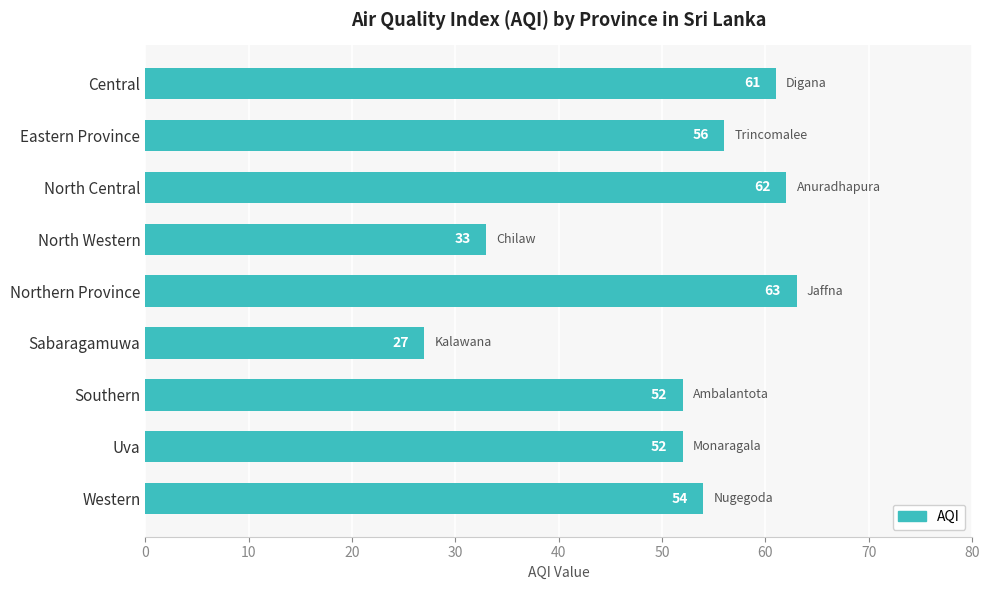

True or false: the data shows 63 at Northern Province.

True